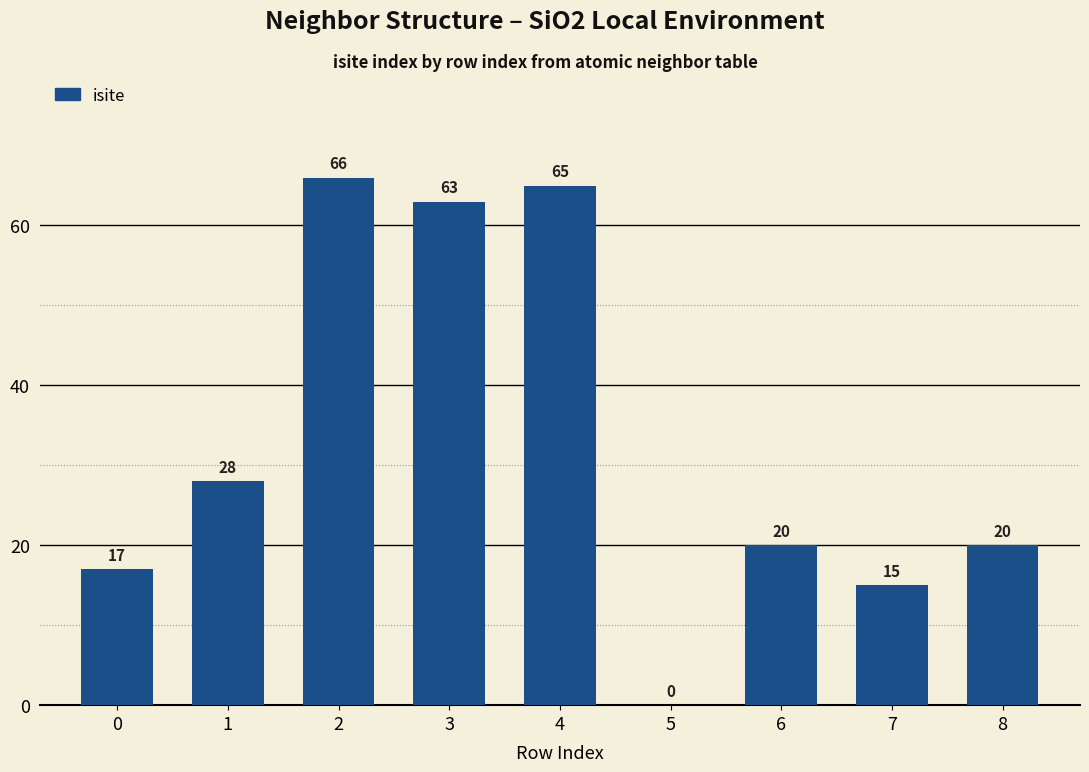

How many values are above zero?

8